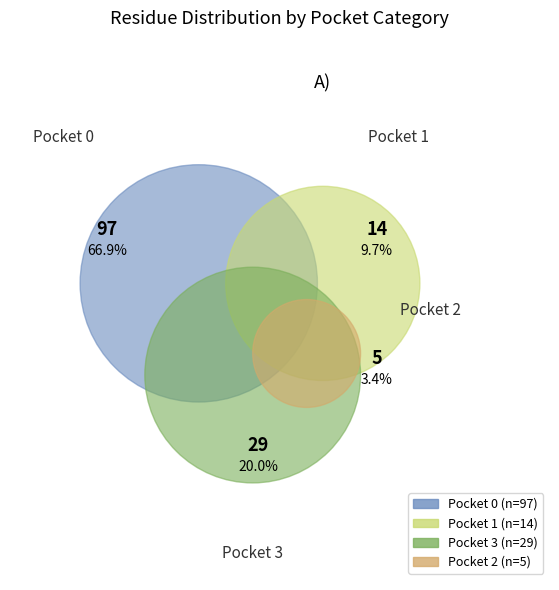

Count the number of slices in the pie.

4